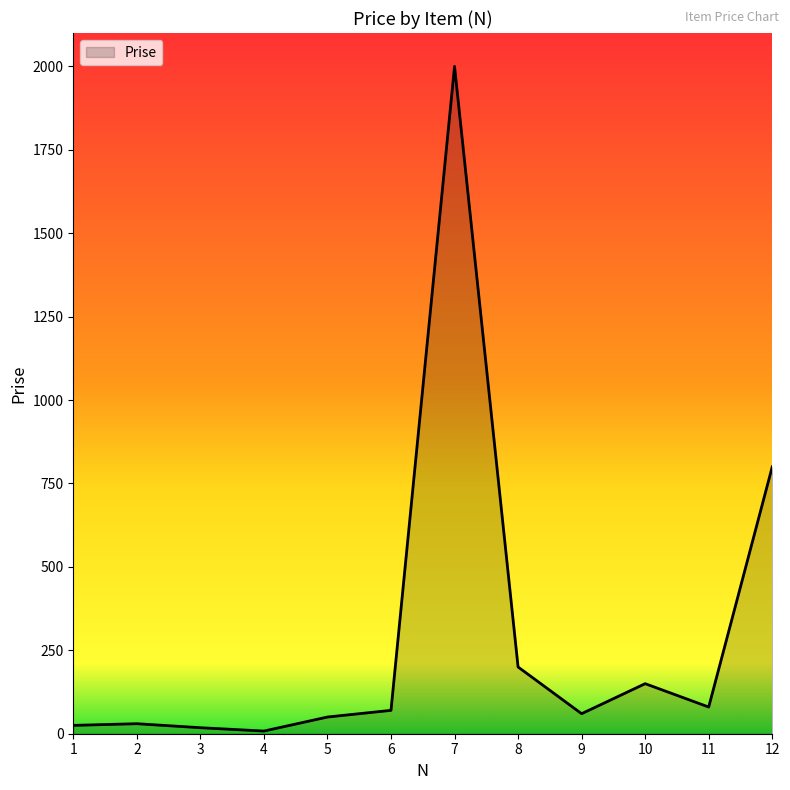

The value at 8 is 86. True or false?

False